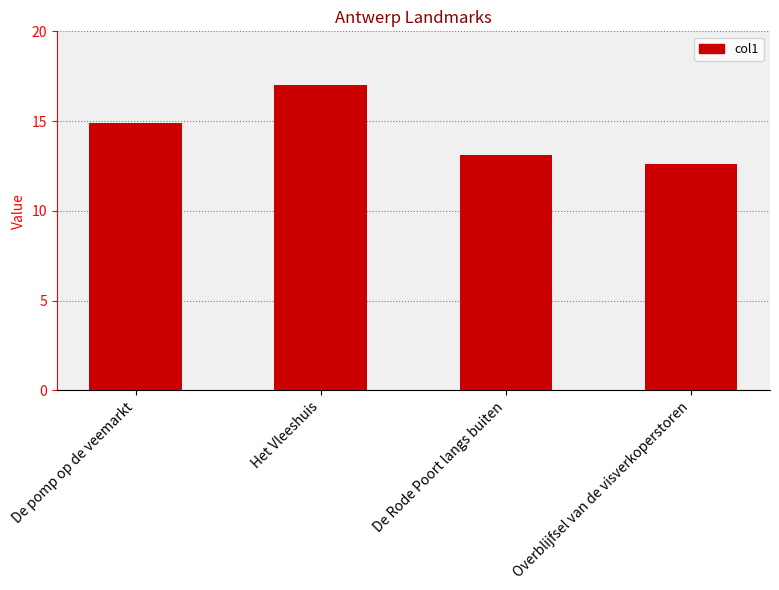

Reading left to right, transcribe all the data shown in this chart.

14.9	17.0	13.1	12.6